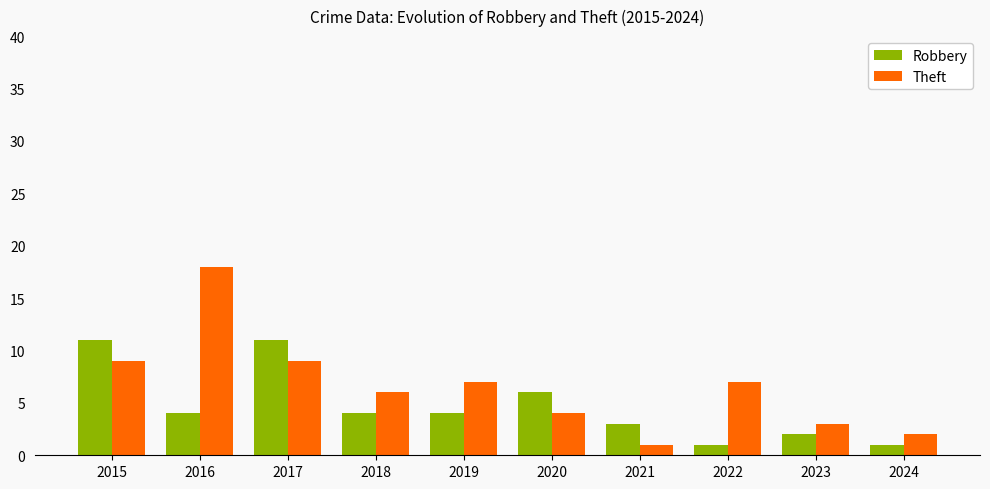

How many bars are there in each group?

2